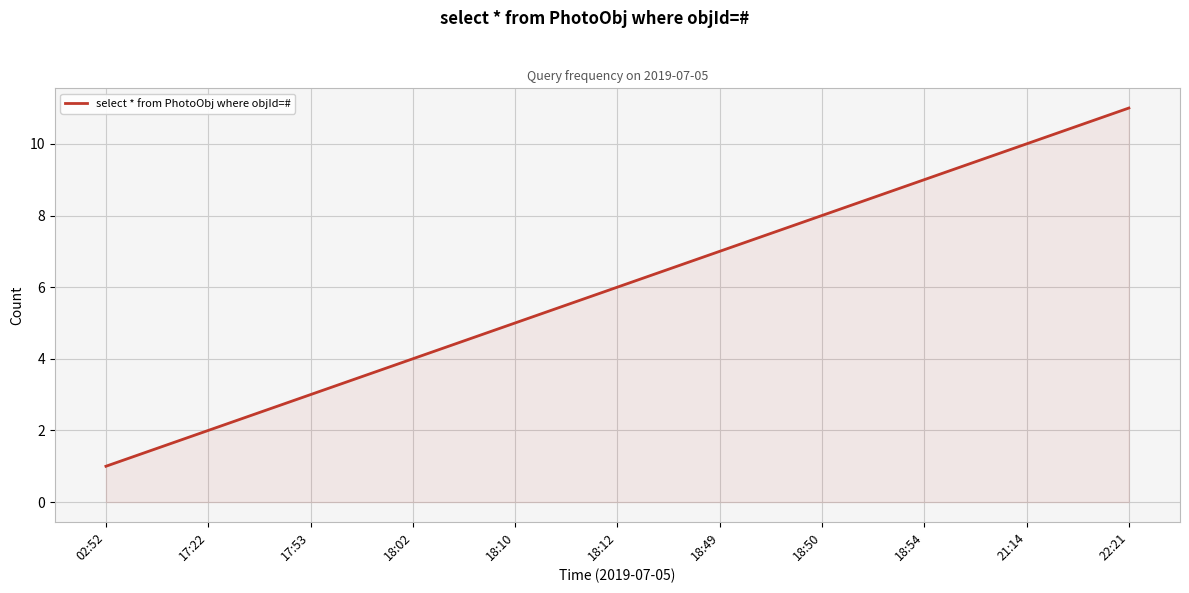

Reading left to right, extract all data points from this chart.

02:52=1	17:22=2	17:53=3	18:02=4	18:10=5	18:12=6	18:49=7	18:50=8	18:54=9	21:14=10	22:21=11